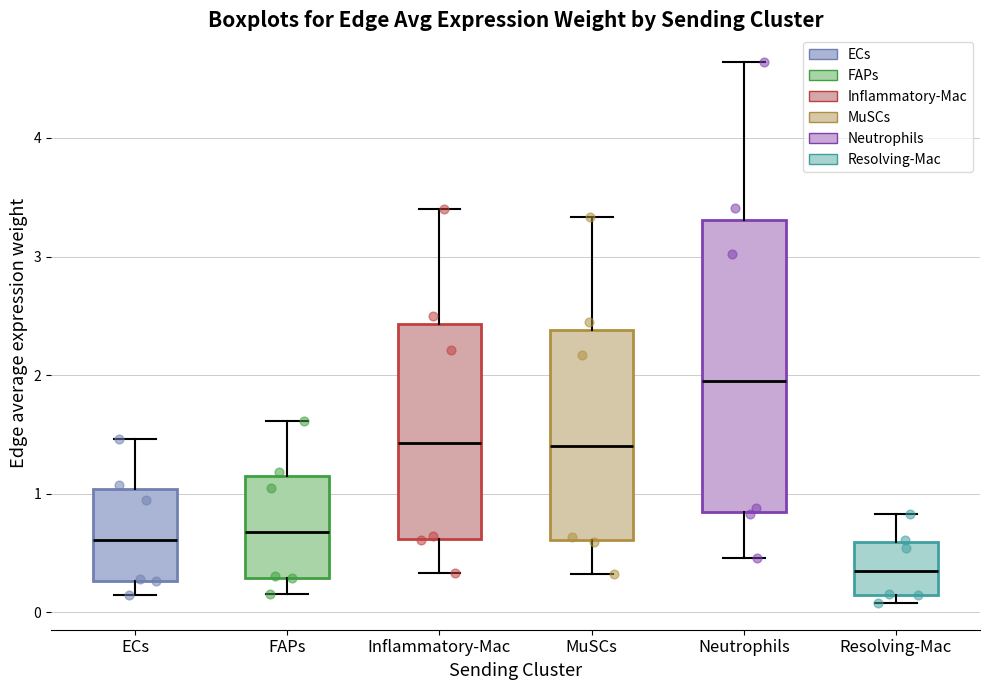

Which box is the tallest, from its lower edge to its upper edge?

Neutrophils